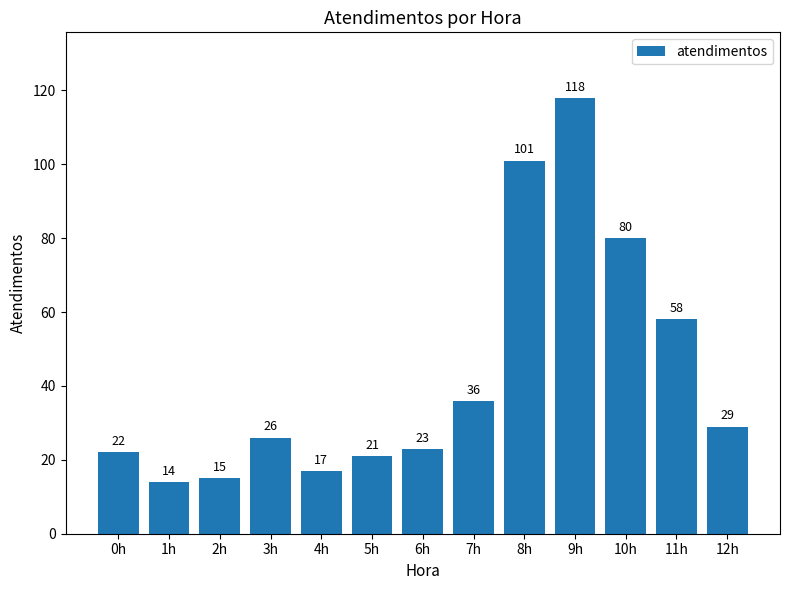

What value does the data have at 0h, to the nearest 10?

20